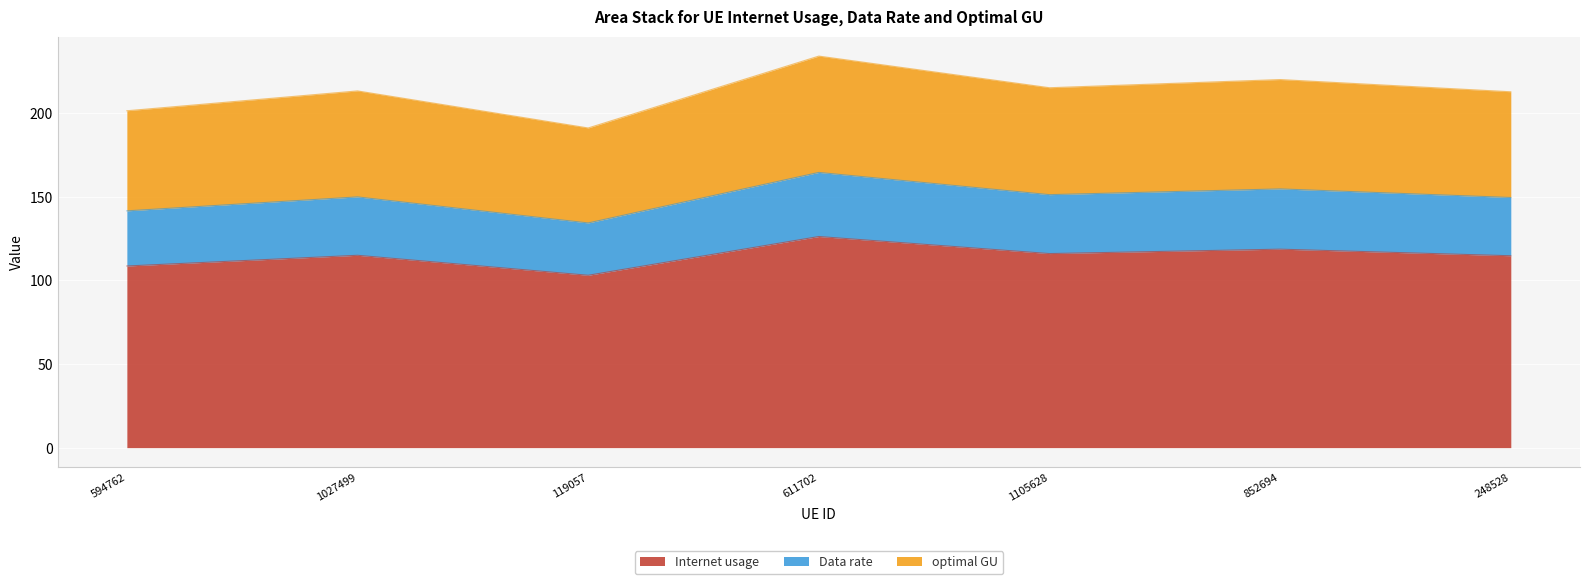

What is the label of the 4th point from the left?

611702